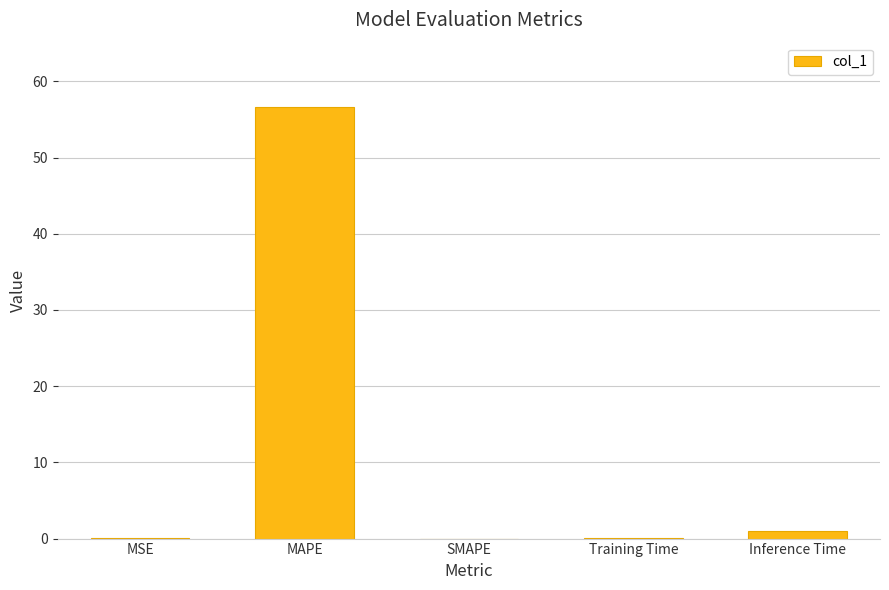

Is it true that the value at MAPE is 56.6?

True